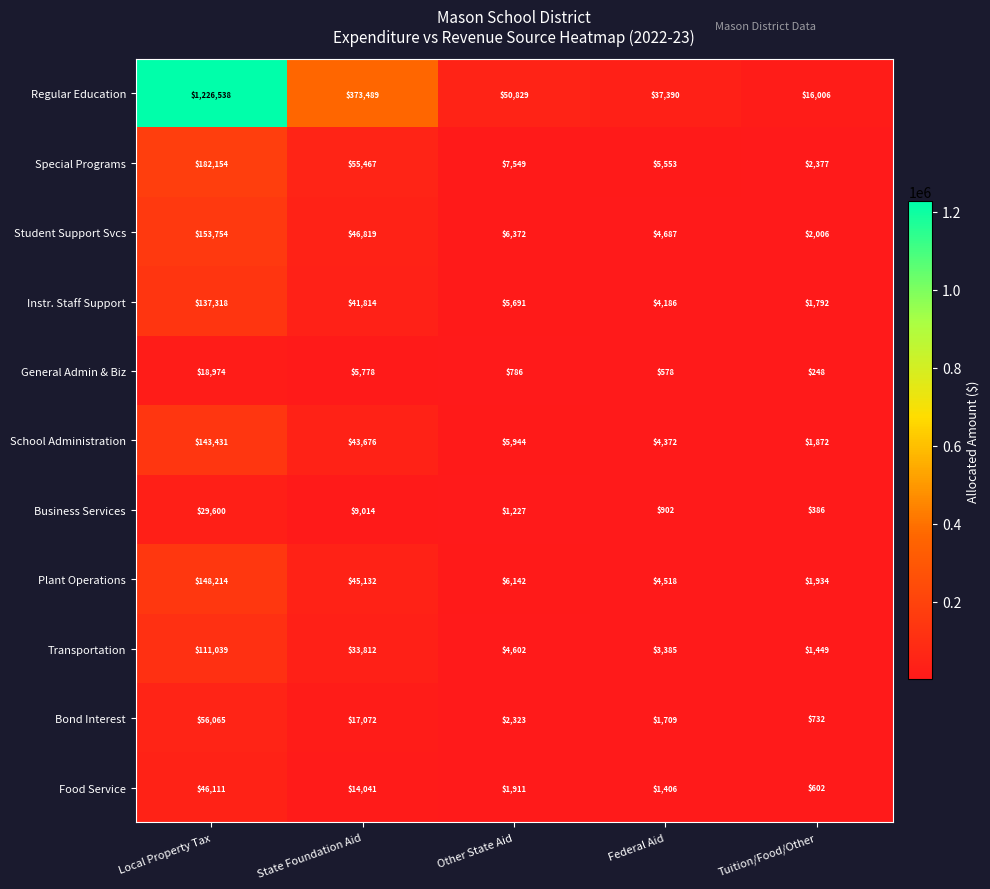

What is the difference between the Food Service values at Federal Aid and Tuition/Food/Other?

804